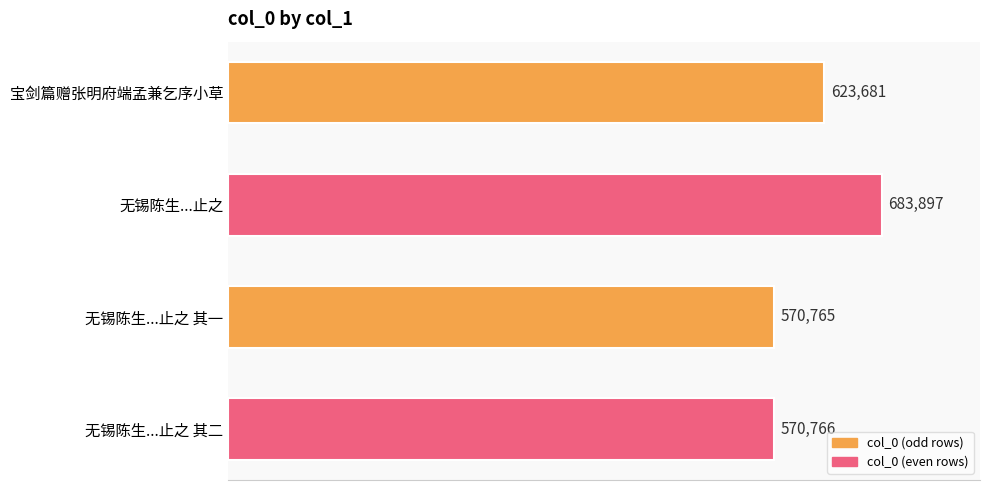

What is the minimum value shown in the chart?

570765